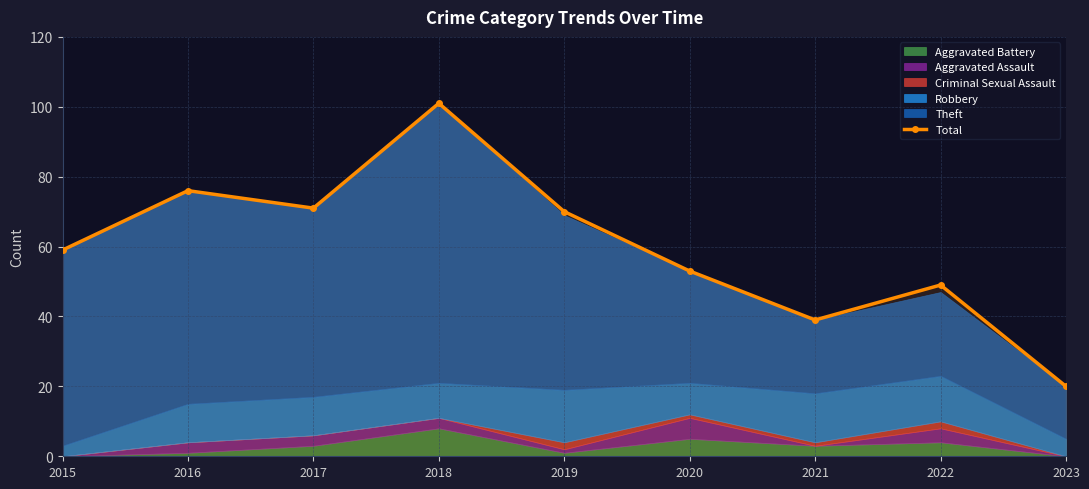

At which label does the data first exceed 59?

2016